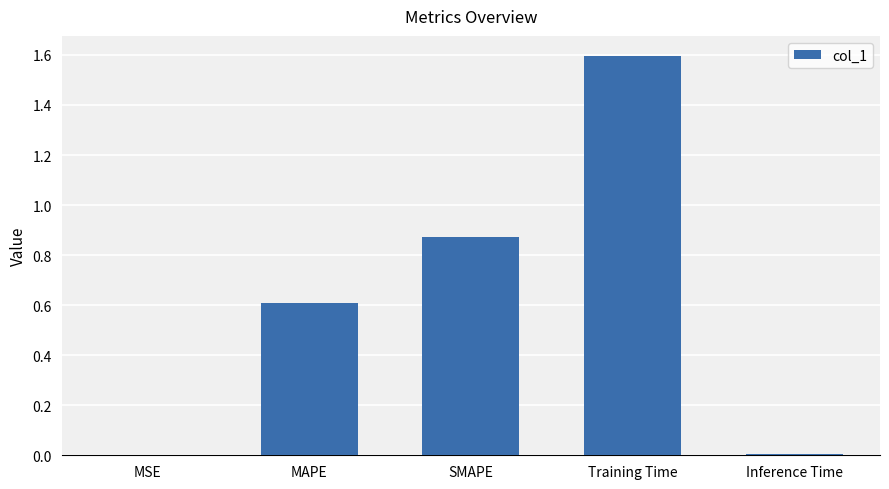

Count the number of categories in the chart.

5